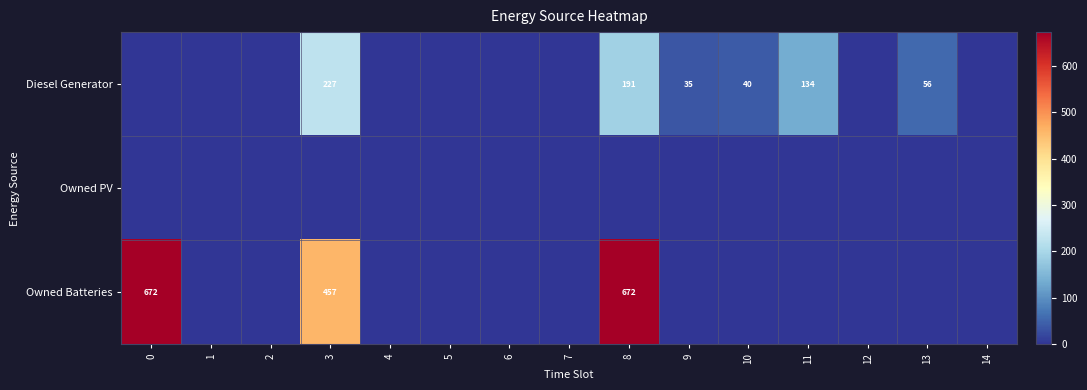

At which category is the sum across all series the highest?

8